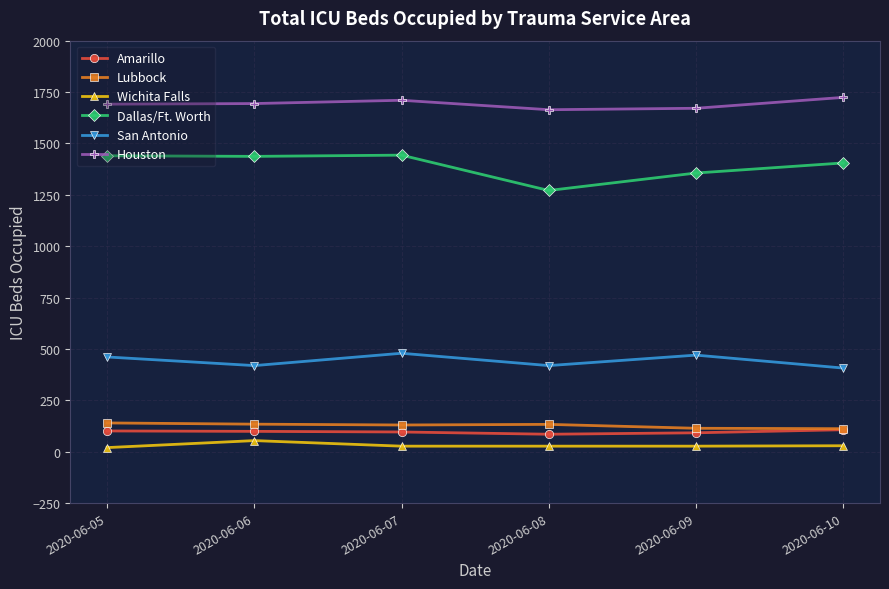

True or false: Lubbock has more than 0 points higher than both neighbors.

True